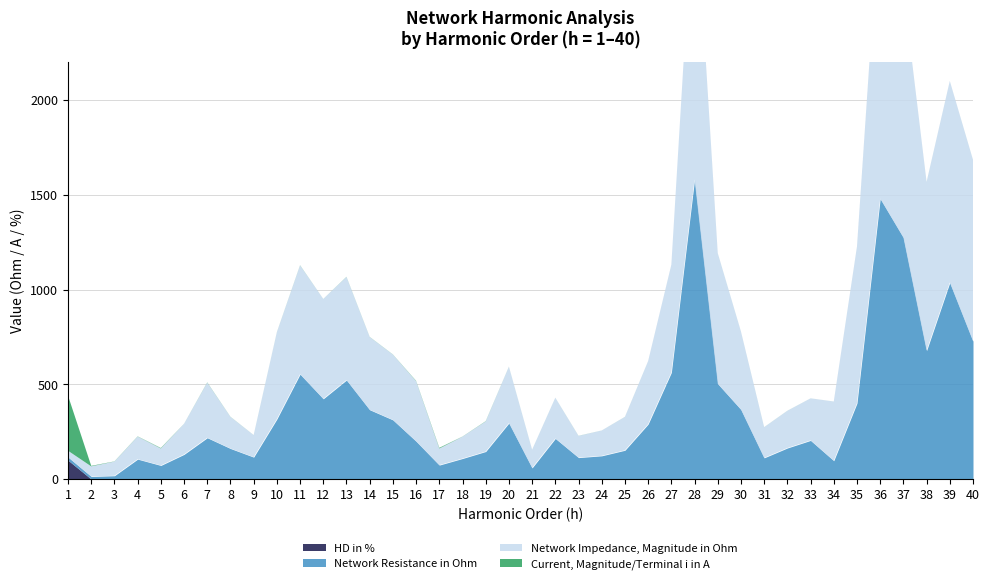

At which label does HD in % reach its minimum?

6